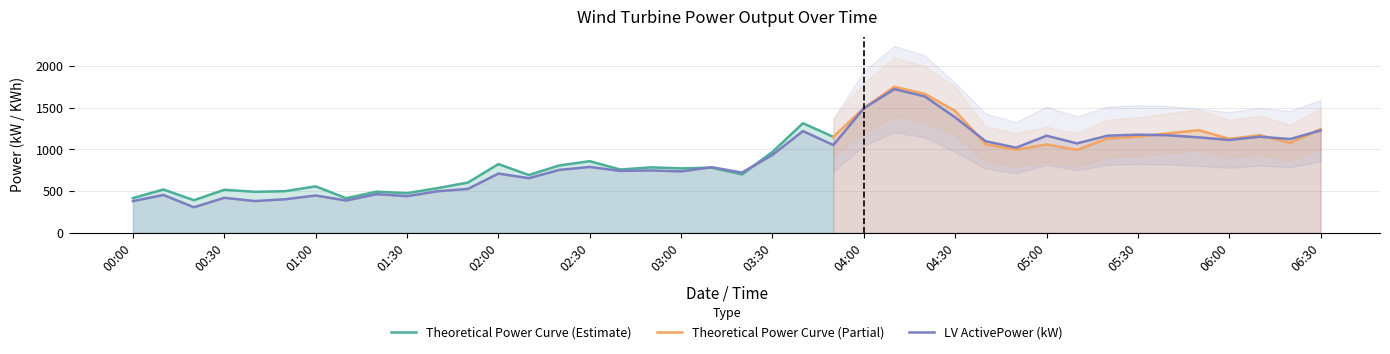

What is the label of the 32nd point from the left?

2018-01-01 05:10:00